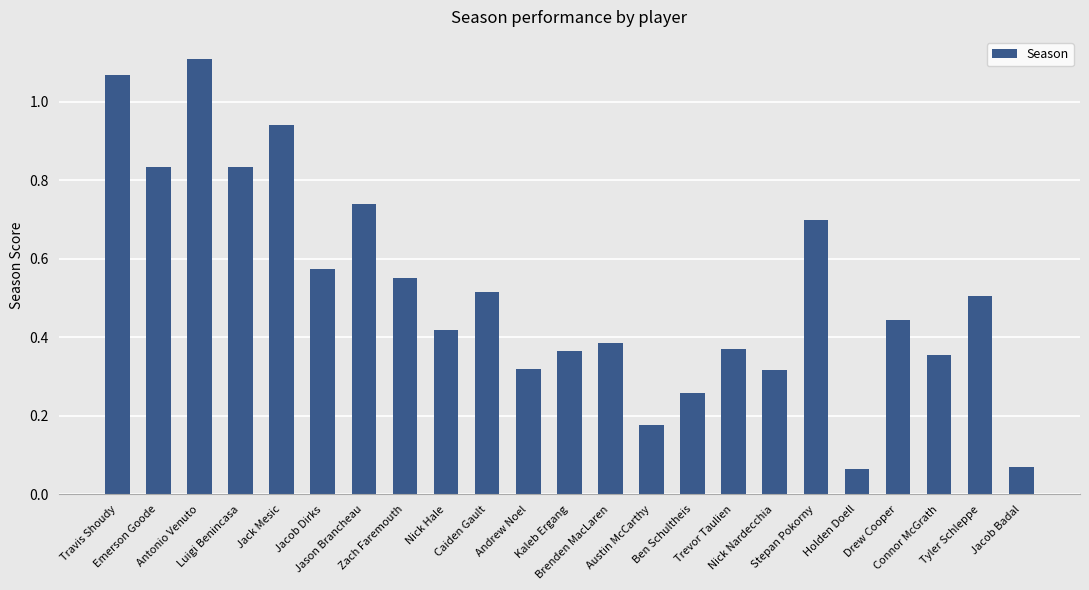

What is the difference between the second highest and minimum values?

1.0